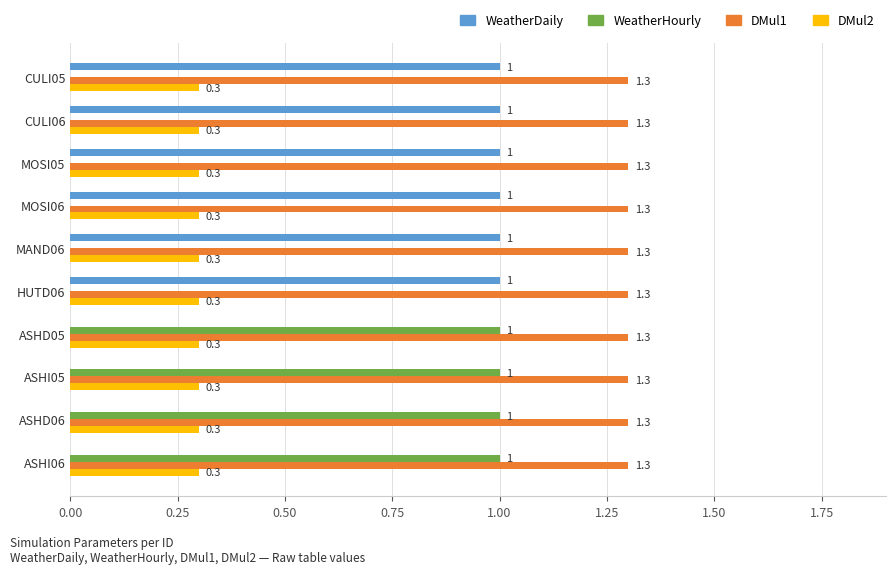

What is the sum of all WeatherHourly values?

4.0